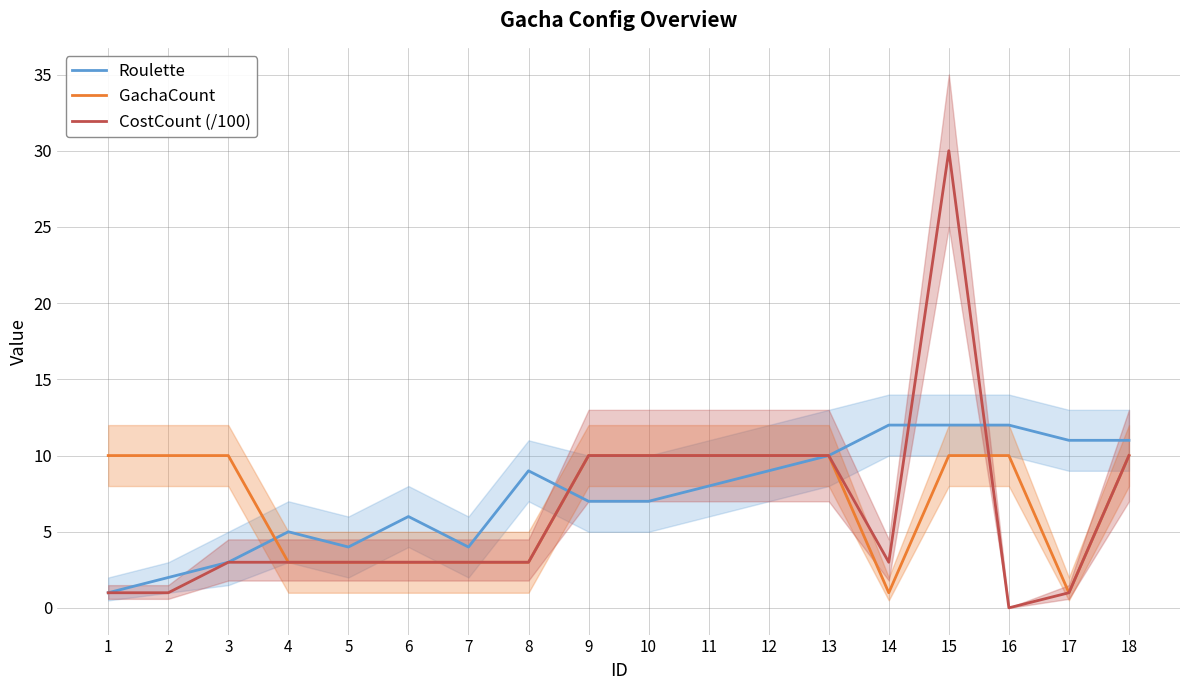

What is the total value across all series at 13?

30.0